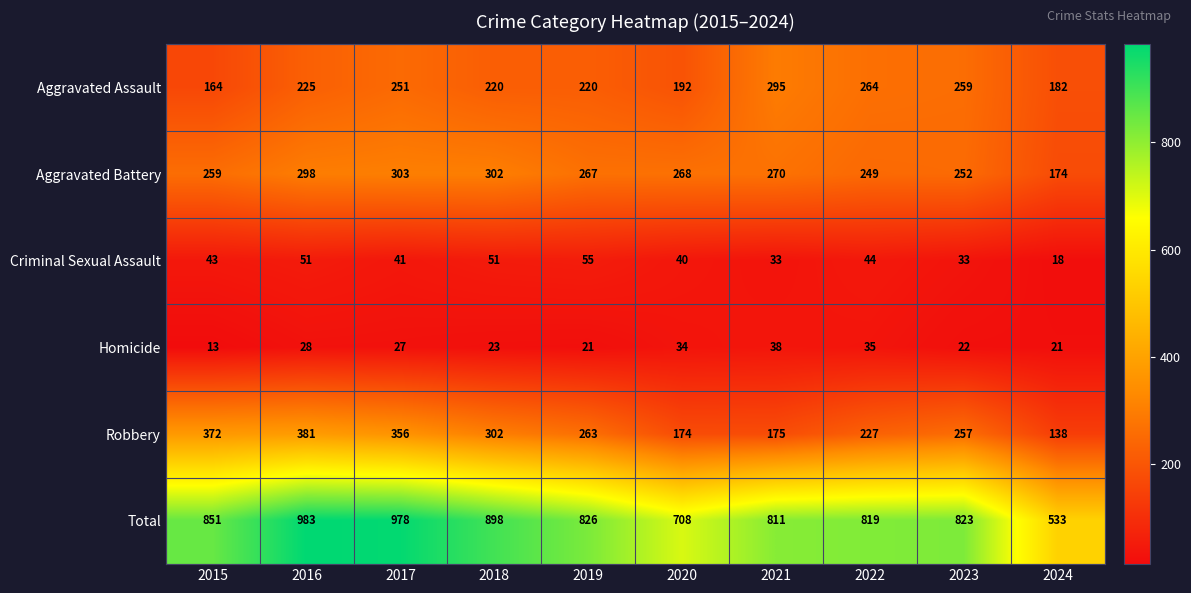

How many series are shown in this chart?

6